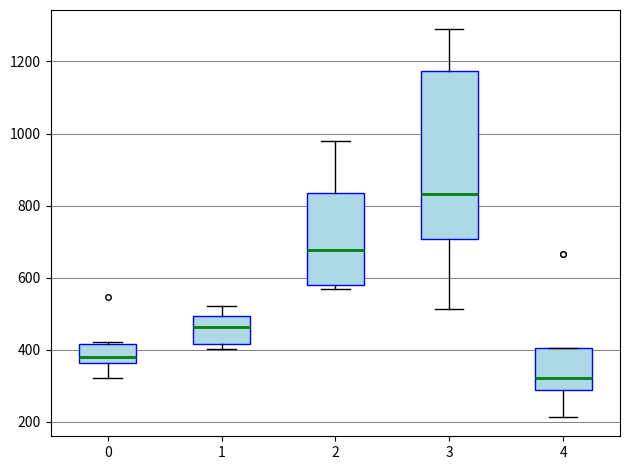

Which box's median line is the highest?

3